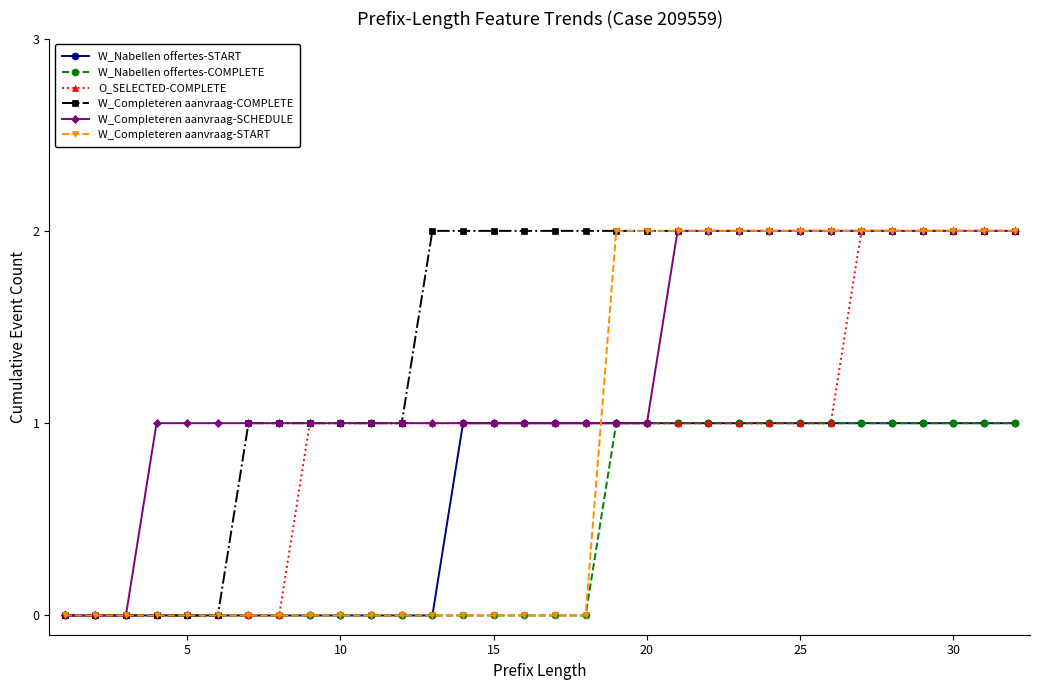

What are all the series names shown in the legend?

W_Nabellen offertes-START, W_Nabellen offertes-COMPLETE, O_SELECTED-COMPLETE, W_Completeren aanvraag-COMPLETE, W_Completeren aanvraag-SCHEDULE, W_Completeren aanvraag-START